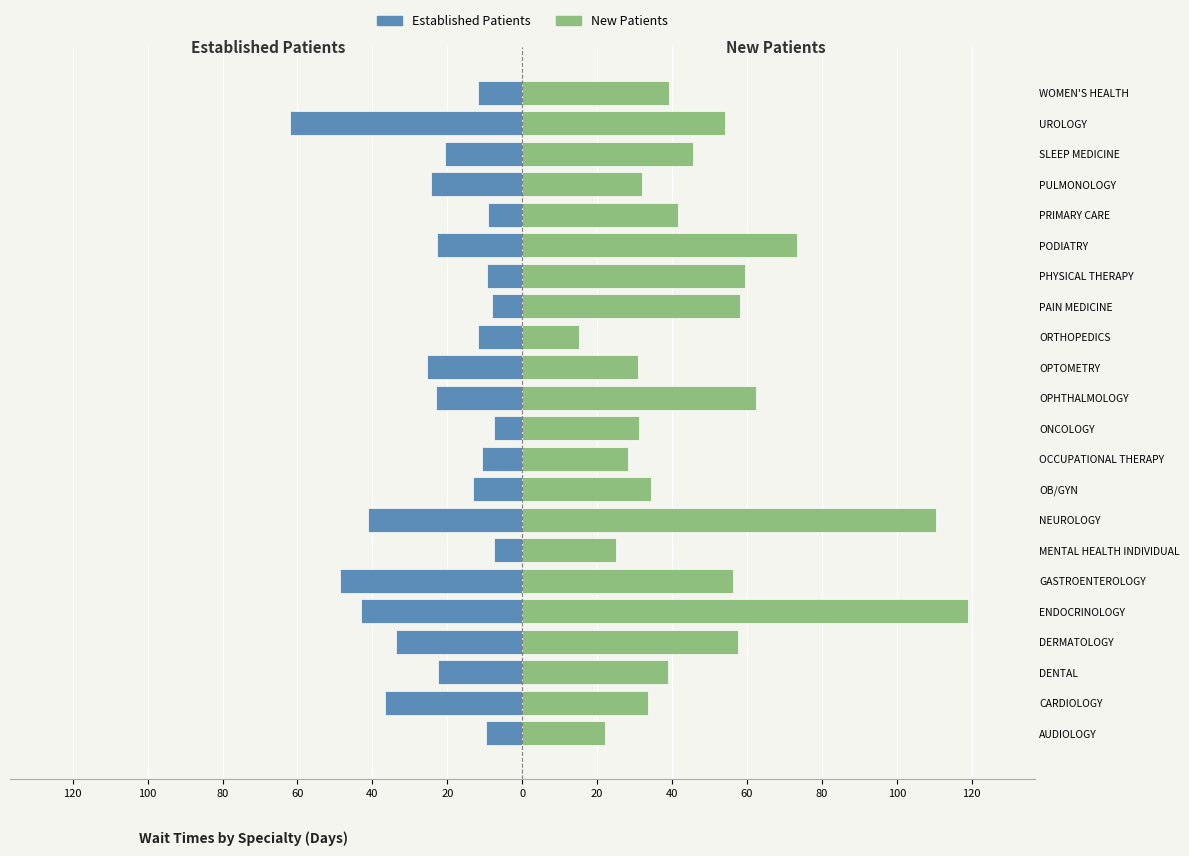

Is it true that NewPatients equals 4.5 at ORTHOPEDICS?

False